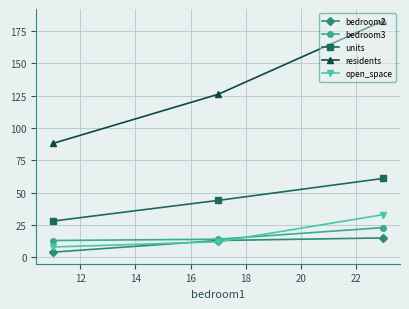

Which series has the largest total across all categories?

residents